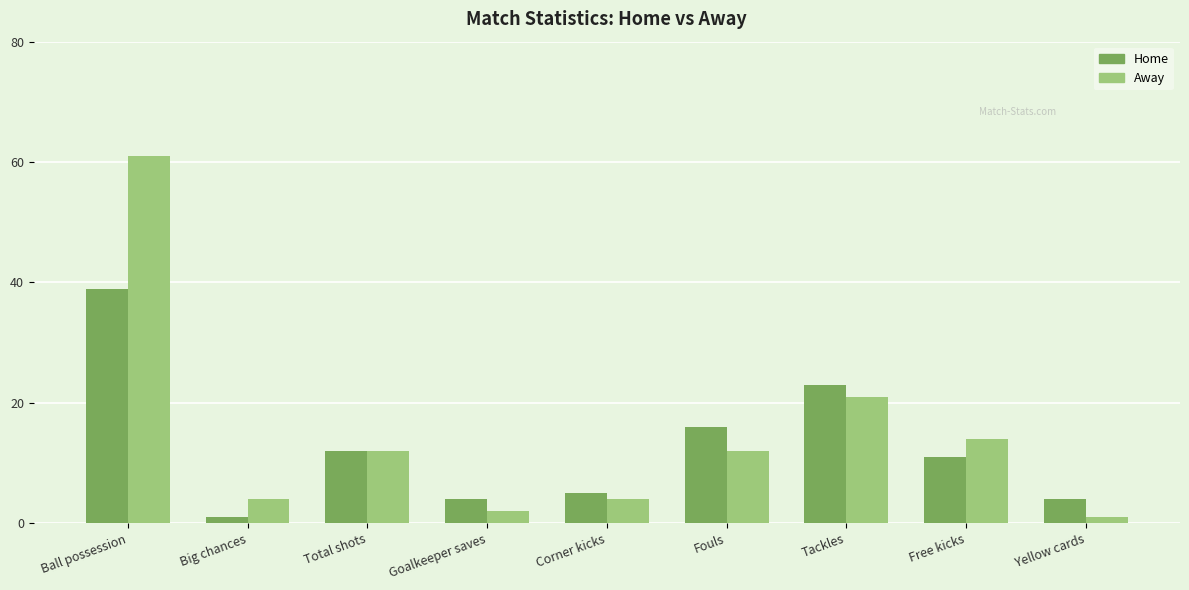

Which category has the highest value in the Away series?

Ball possession